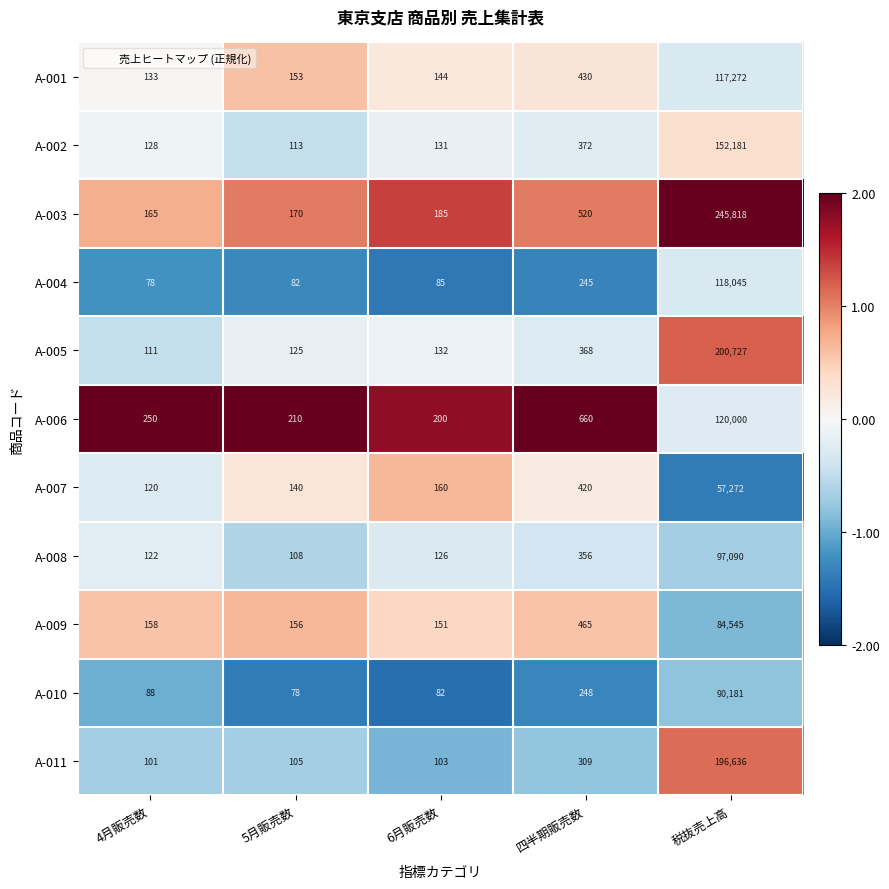

At which category does the chart reach its peak across all series?

税抜売上高